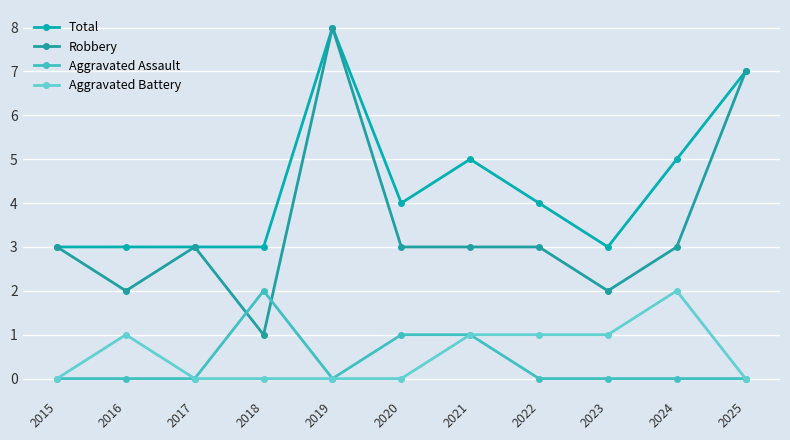

Which series has the widest spread of values?

Robbery